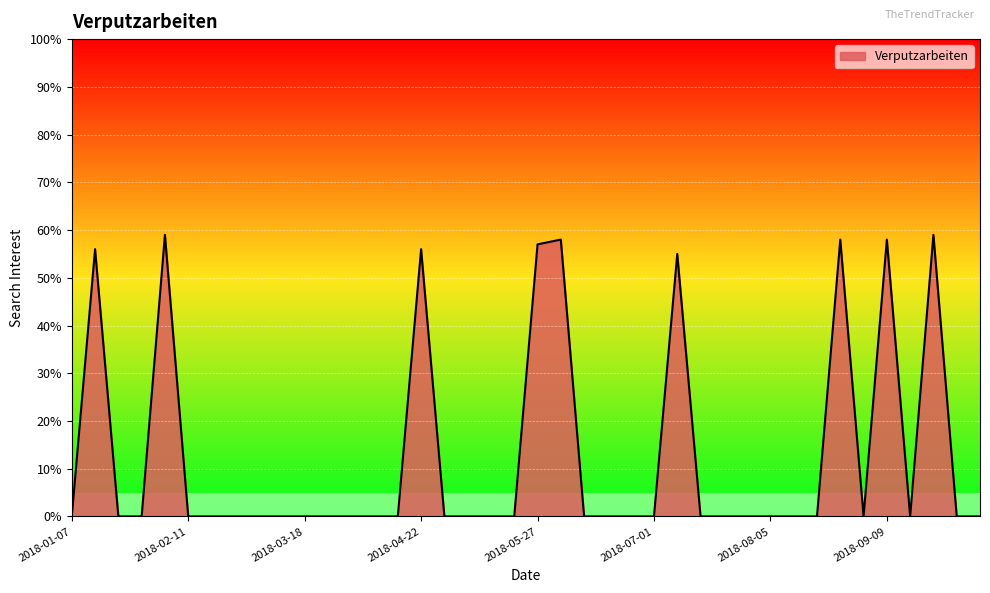

What is the maximum value shown in the chart?

59